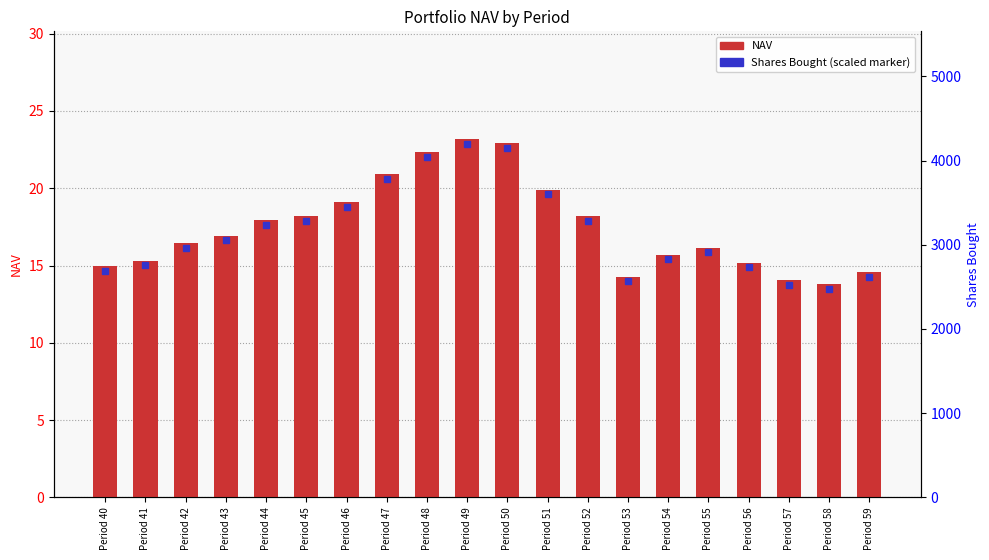

What is the value of the Shares Bought bar at the 1st from the left?

666.1